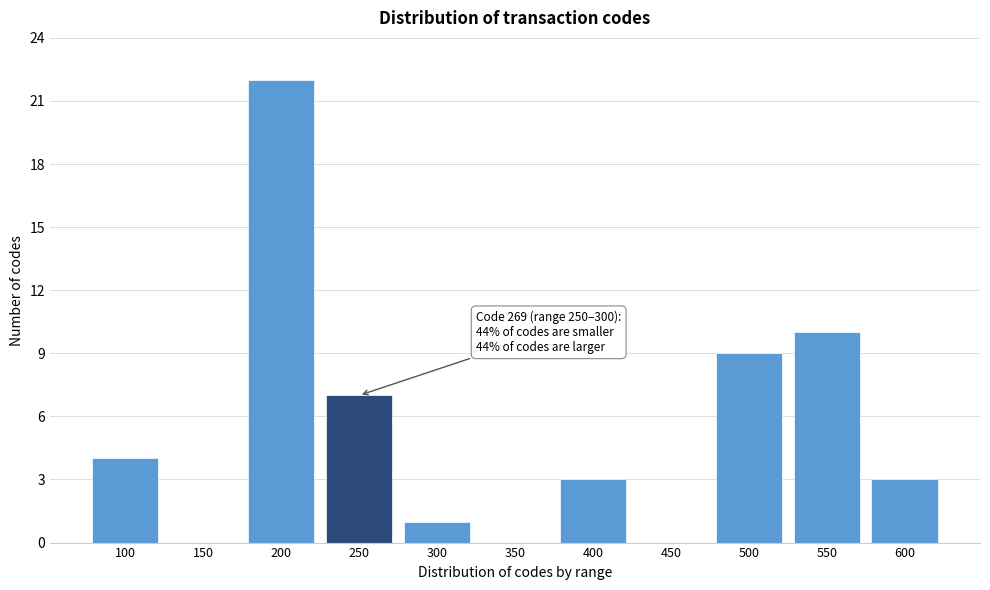

Reading left to right, list all the values displayed in this chart.

100=4	150=0	200=22	250=7	300=1	350=0	400=3	450=0	500=9	550=10	600=3